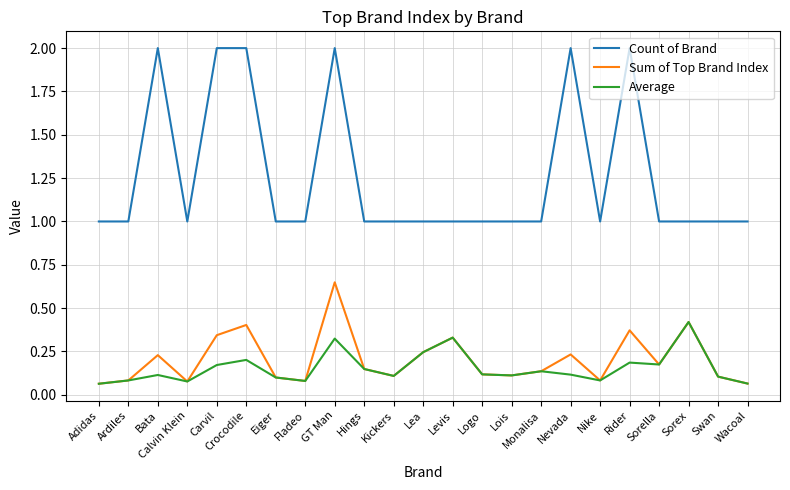

True or false: Count of Brand and Average intersect in this chart.

False